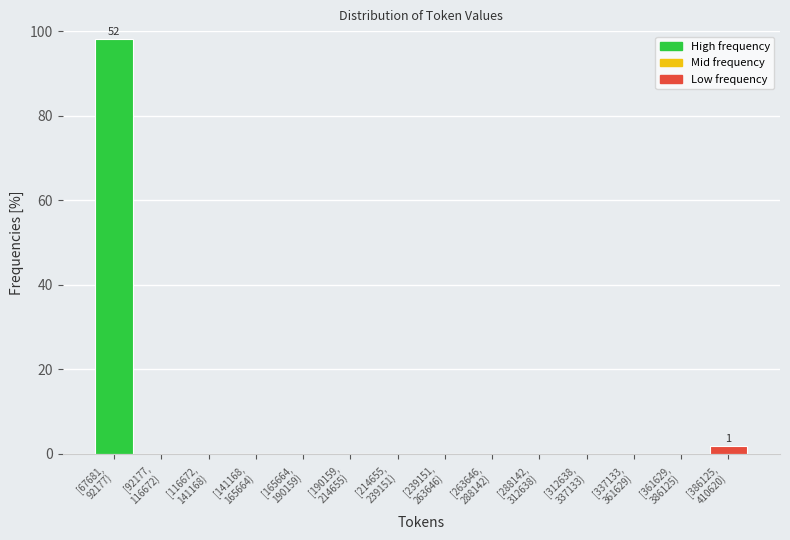

What is the greatest value displayed?

98.1